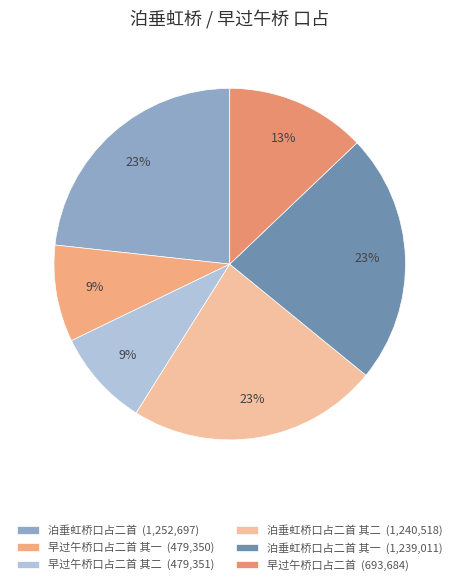

Which slice is the smallest?

早过午桥口占二首 其一